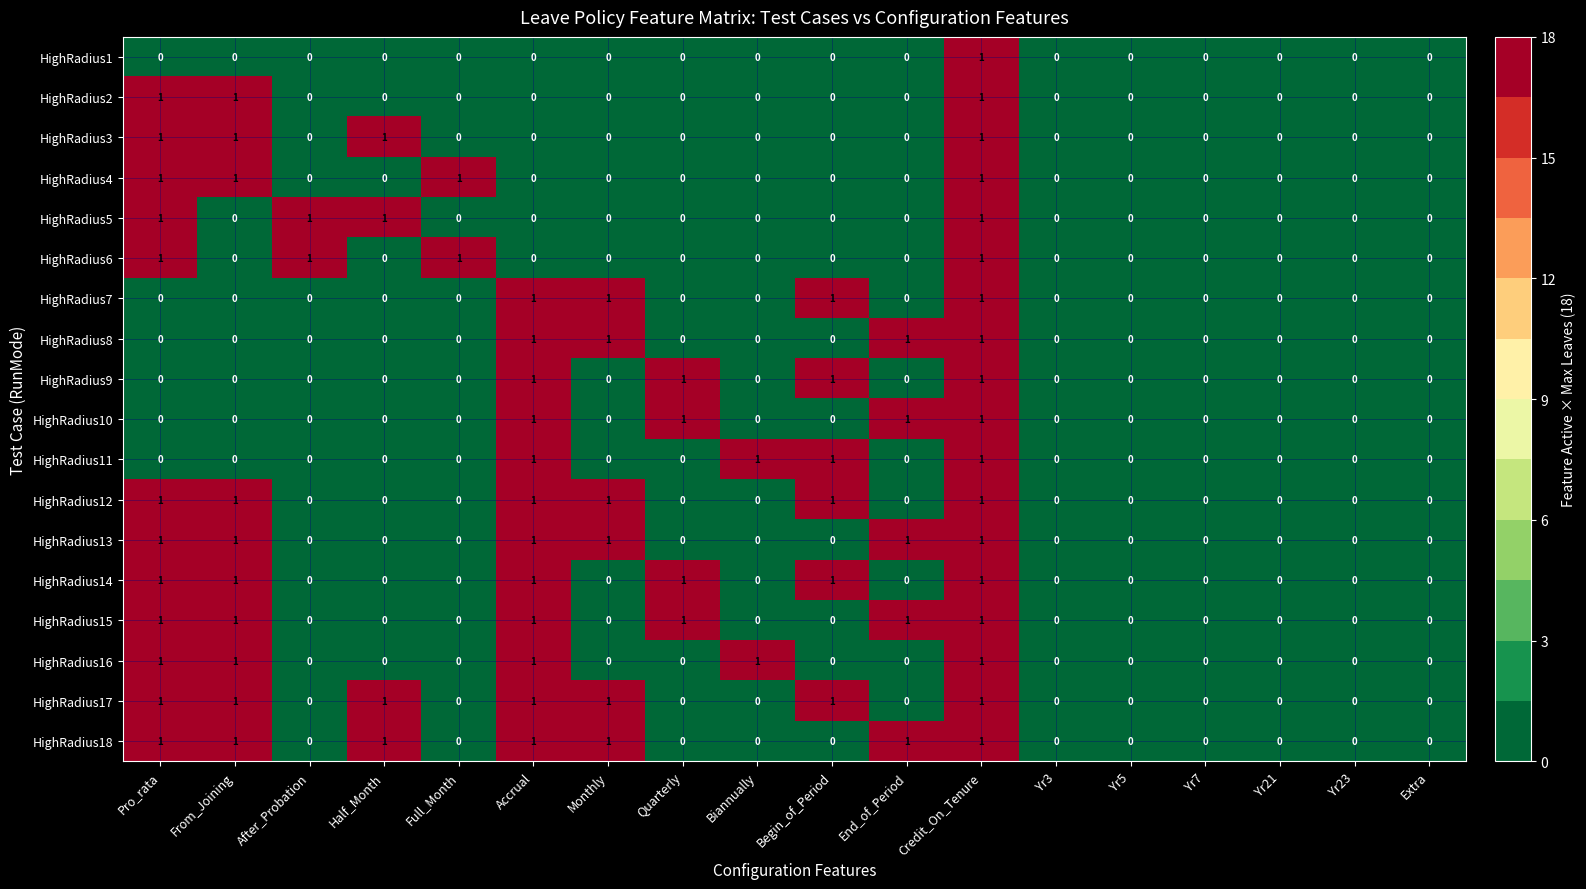

What is the sum of all HighRadius6 values?

4